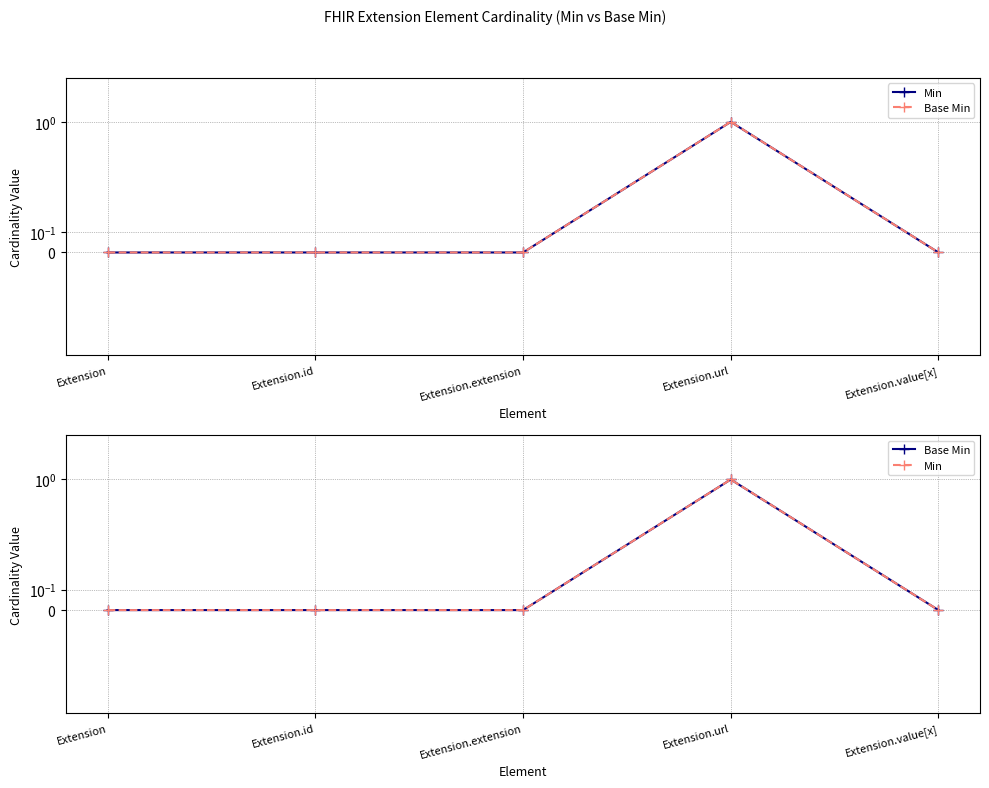

True or false: Min and Base Min intersect in this chart.

False